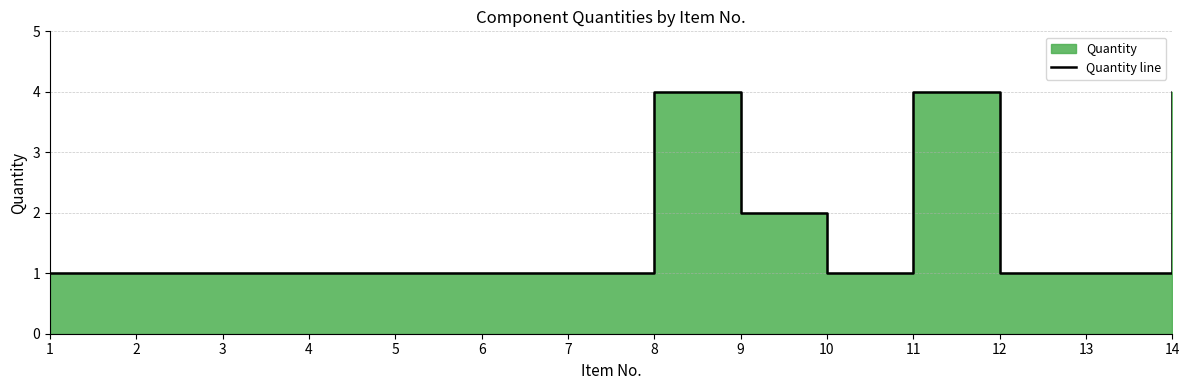

At which category does the data reach its first local valley?

10